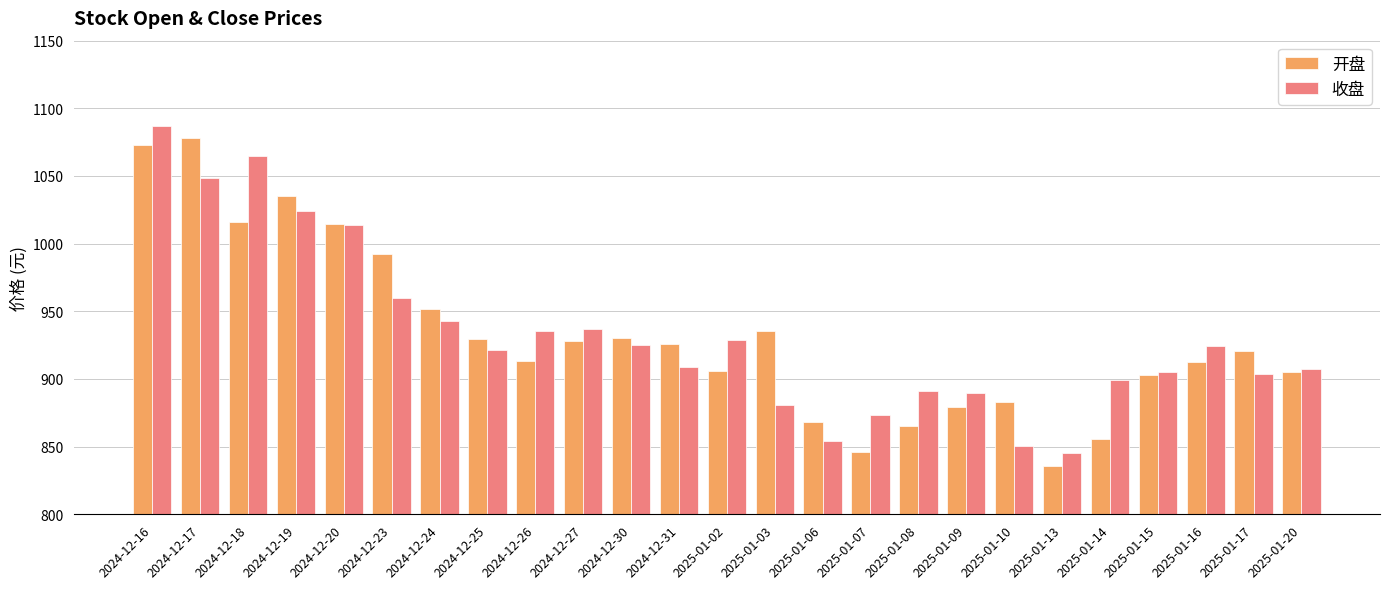

At 2025-01-17, list the series in order from largest to smallest.

开盘, 收盘